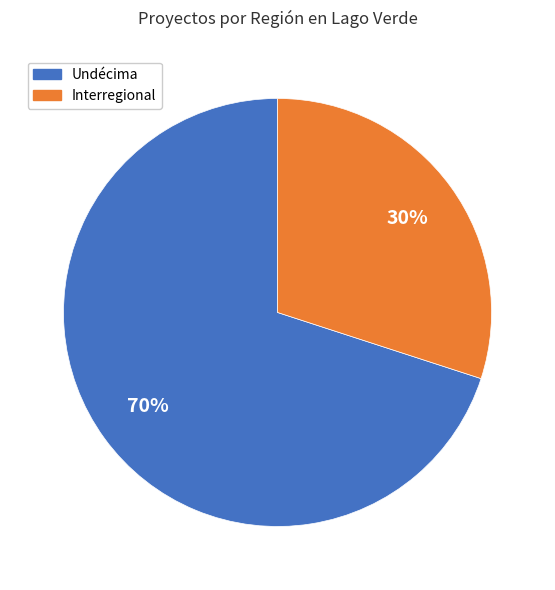

To the nearest percent, what is the difference between the Undécima and Interregional slice percentages?

40%